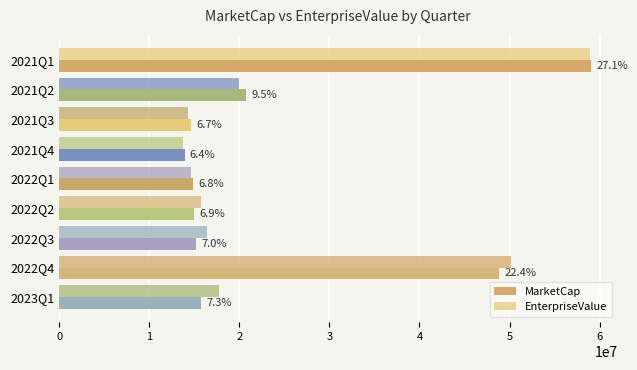

How many values in the MarketCap series exceed 15165220?

5